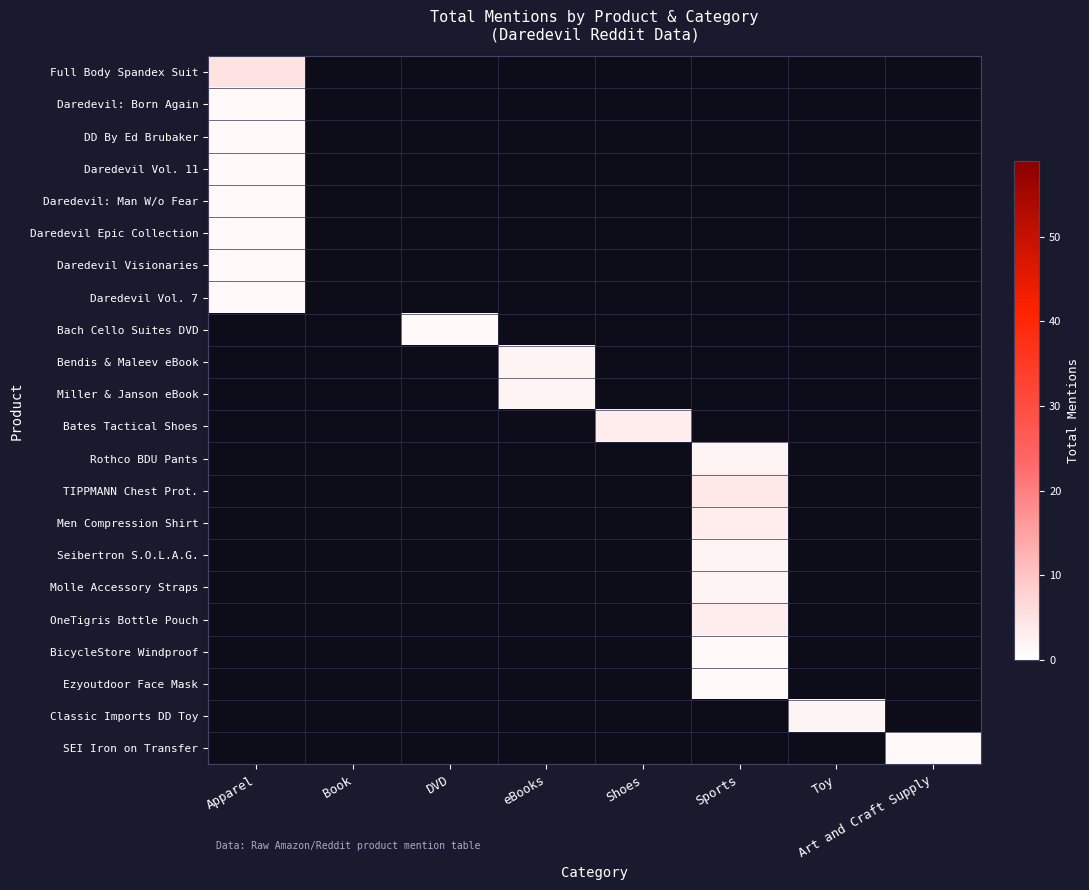

Rank the series by their maximum value, from lowest to highest.

Daredevil: Born Again, DD By Ed Brubaker, Daredevil Vol. 11, Daredevil: Man W/o Fear, Daredevil Epic Collection, Daredevil Visionaries, Daredevil Vol. 7, Bach Cello Suites DVD, Bendis & Maleev eBook, Miller & Janson eBook, Bates Tactical Shoes, Rothco BDU Pants, TIPPMANN Chest Prot., Men Compression Shirt, Seibertron S.O.L.A.G., Molle Accessory Straps, OneTigris Bottle Pouch, BicycleStore Windproof, Ezyoutdoor Face Mask, Classic Imports DD Toy, SEI Iron on Transfer, Full Body Spandex Suit